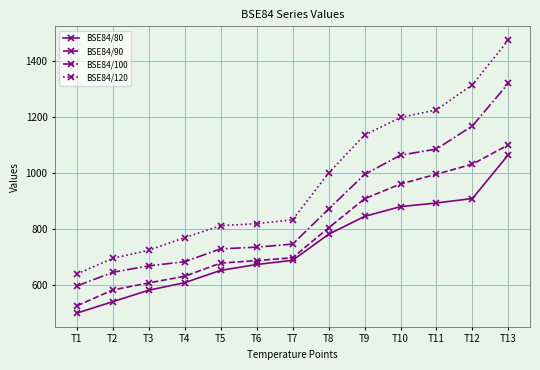

How many distinct data groups are displayed?

4